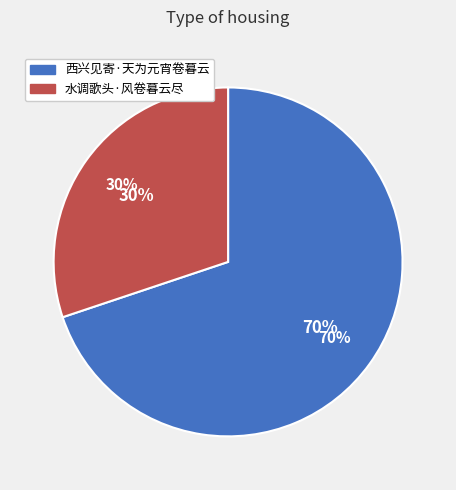

What is the smallest slice in the pie chart?

水调歌头·风卷暮云尽